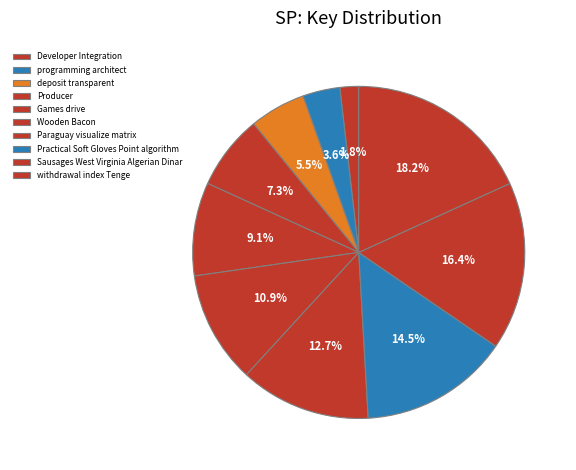

To the nearest percent, what is the difference between the largest and smallest slice percentages?

16%